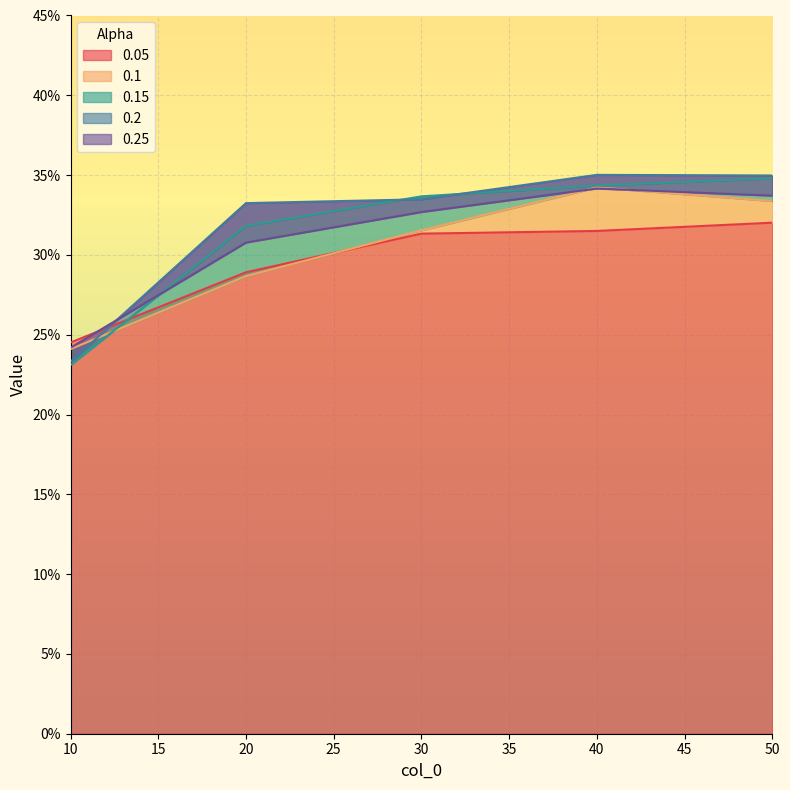

Which series ends up on top after the final intersection of 0.1 and 0.25?

0.25